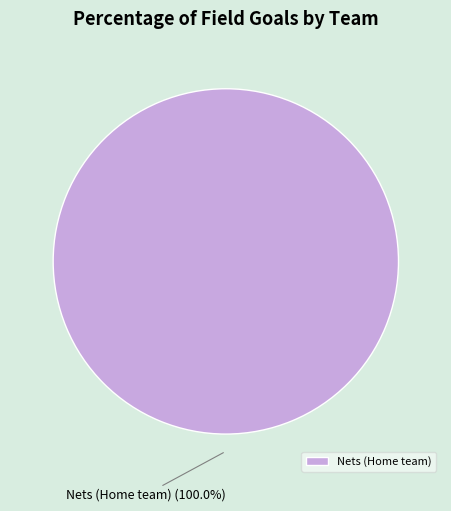

True or false: Nets (Home team) accounts for 100% of the total.

True